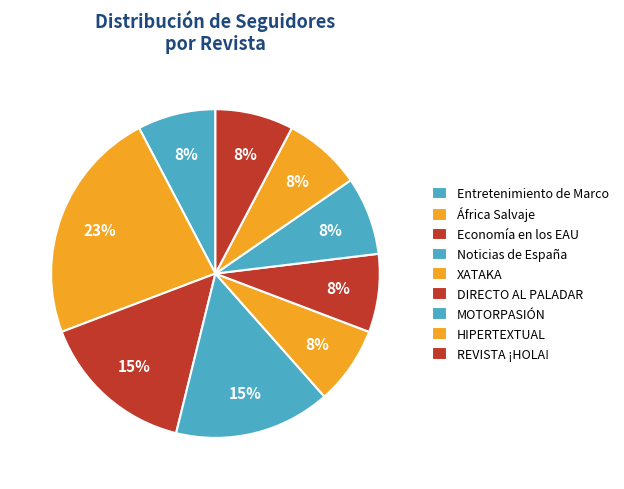

What percentage is the REVISTA ¡HOLA! slice, to the nearest percent?

8%